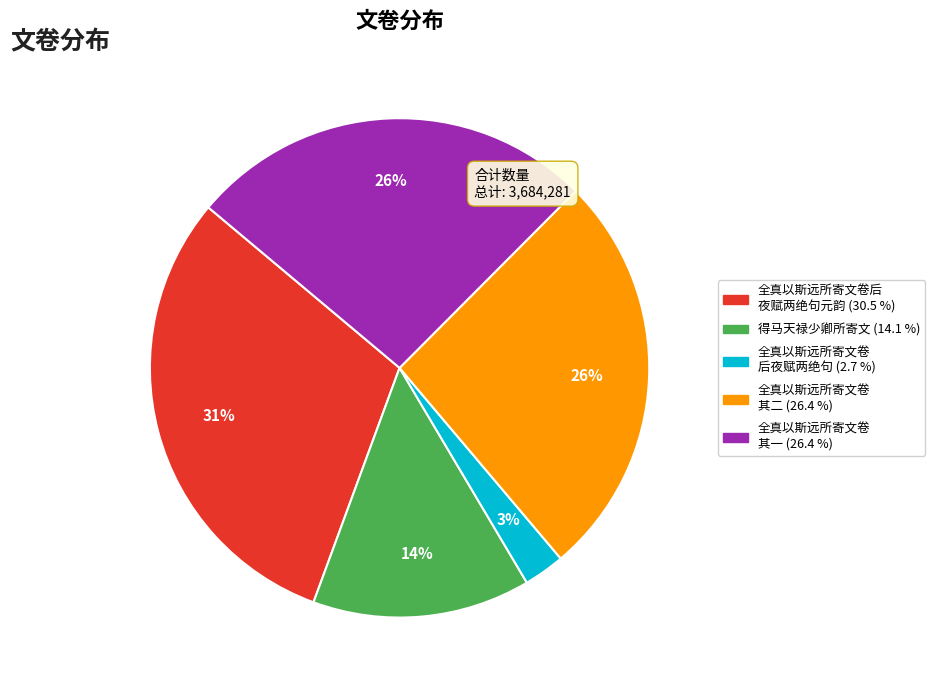

How many slices are in this pie chart?

5